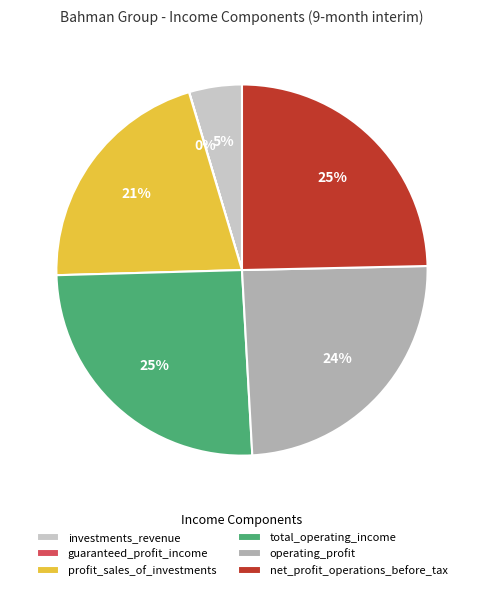

To the nearest percent, what is the difference between the largest and smallest slice percentages?

25%